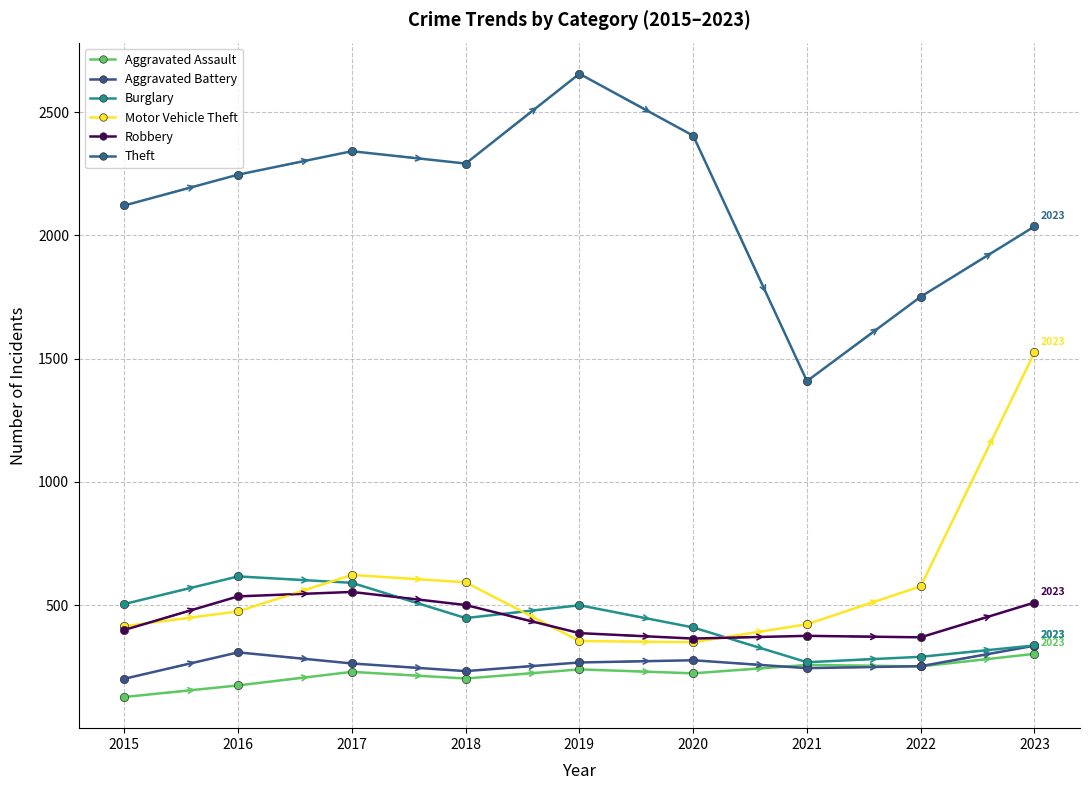

At which category does the chart reach its peak across all series?

2019